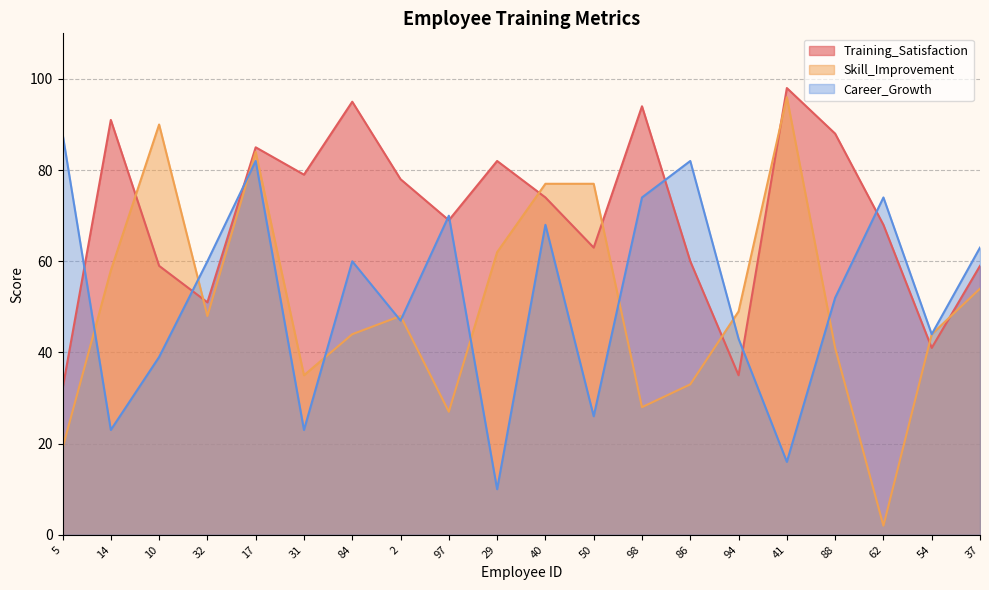

How many categories are shown in the chart?

20